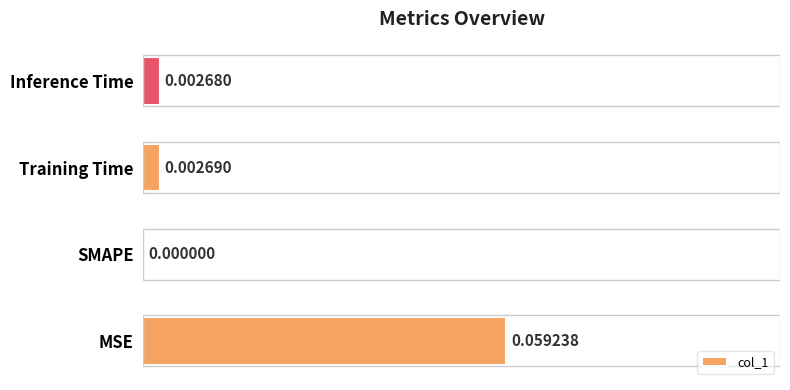

Between MSE and Inference Time, which is larger?

MSE